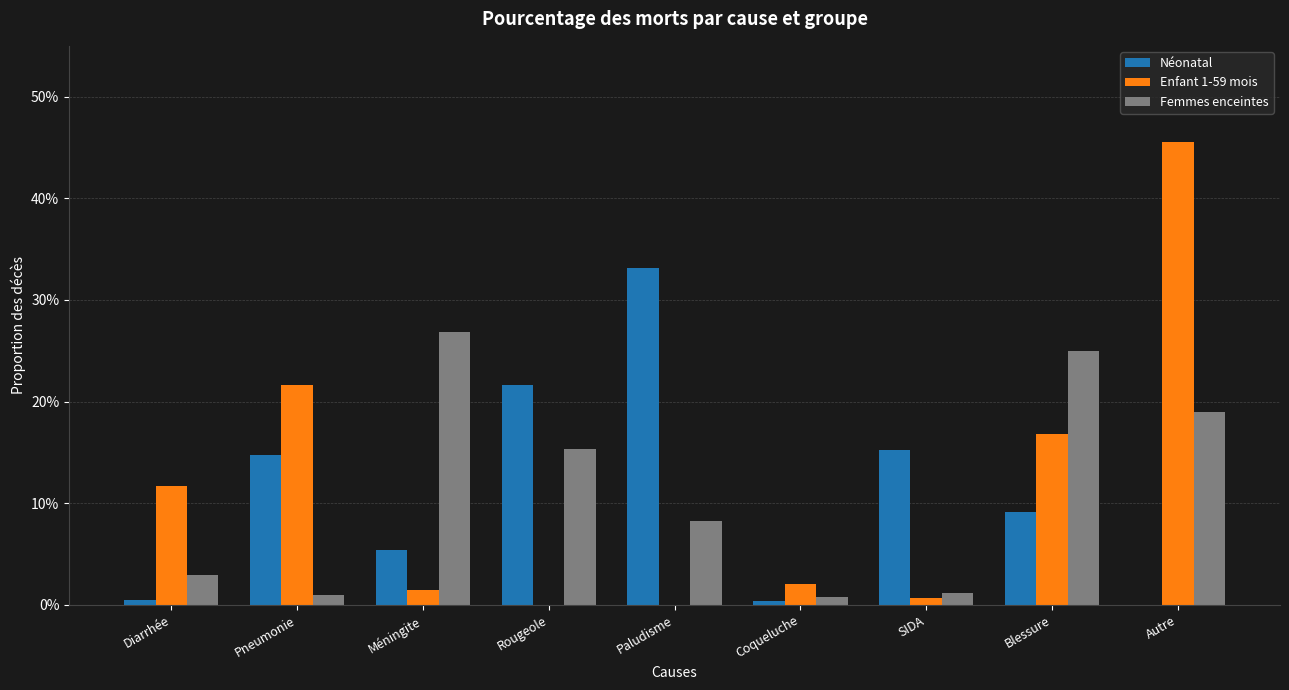

At which category does the chart reach its peak across all series?

Autre